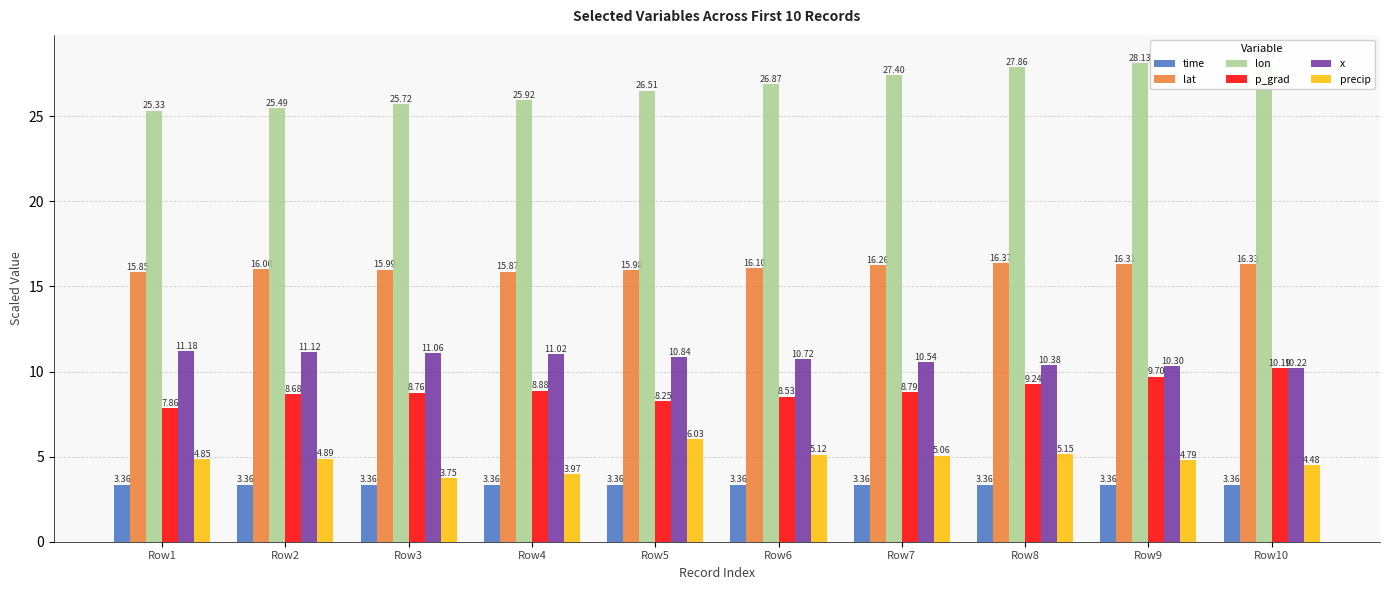

Where is lon nearest to the value 26?

Row4